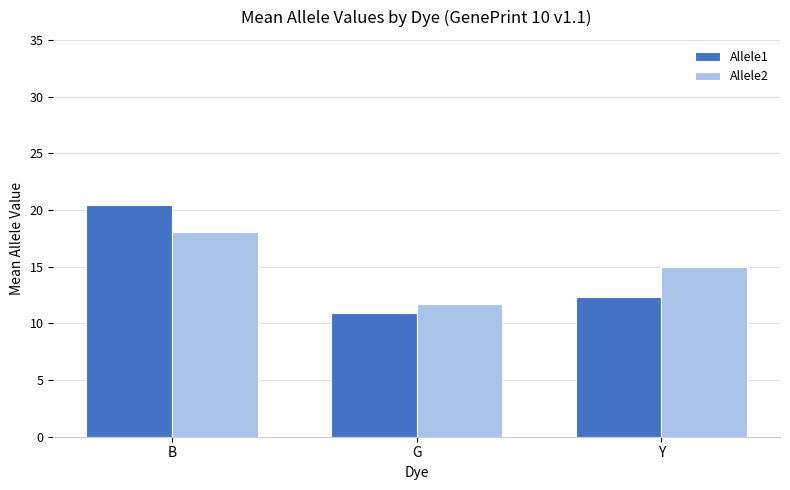

Rank the series by their maximum value, from highest to lowest.

Allele1, Allele2